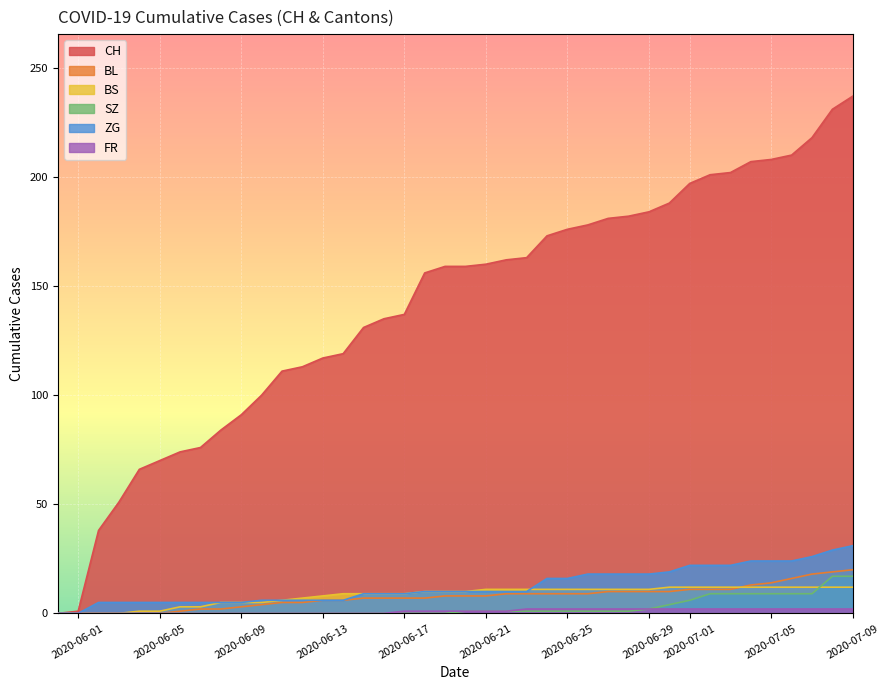

Which series changed the most between 2020-06-05 and 2020-06-13?

CH